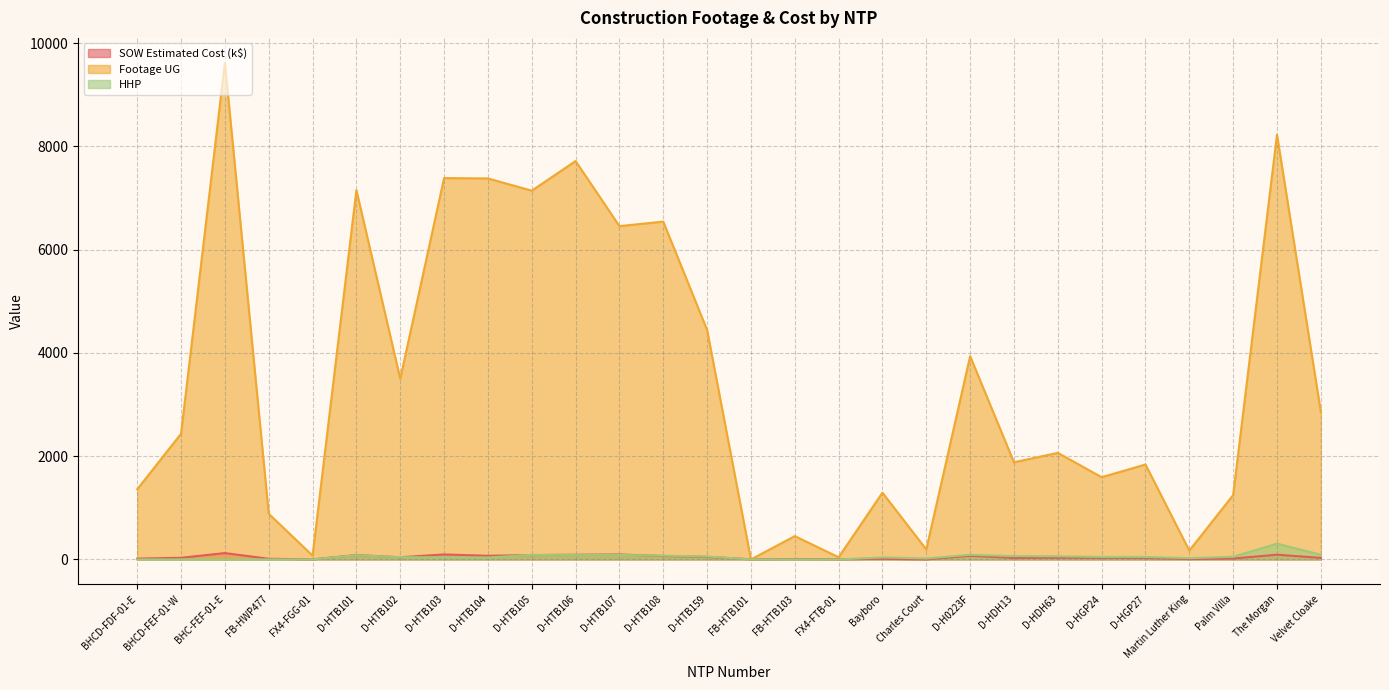

What position from the right is D-HTB107?

17